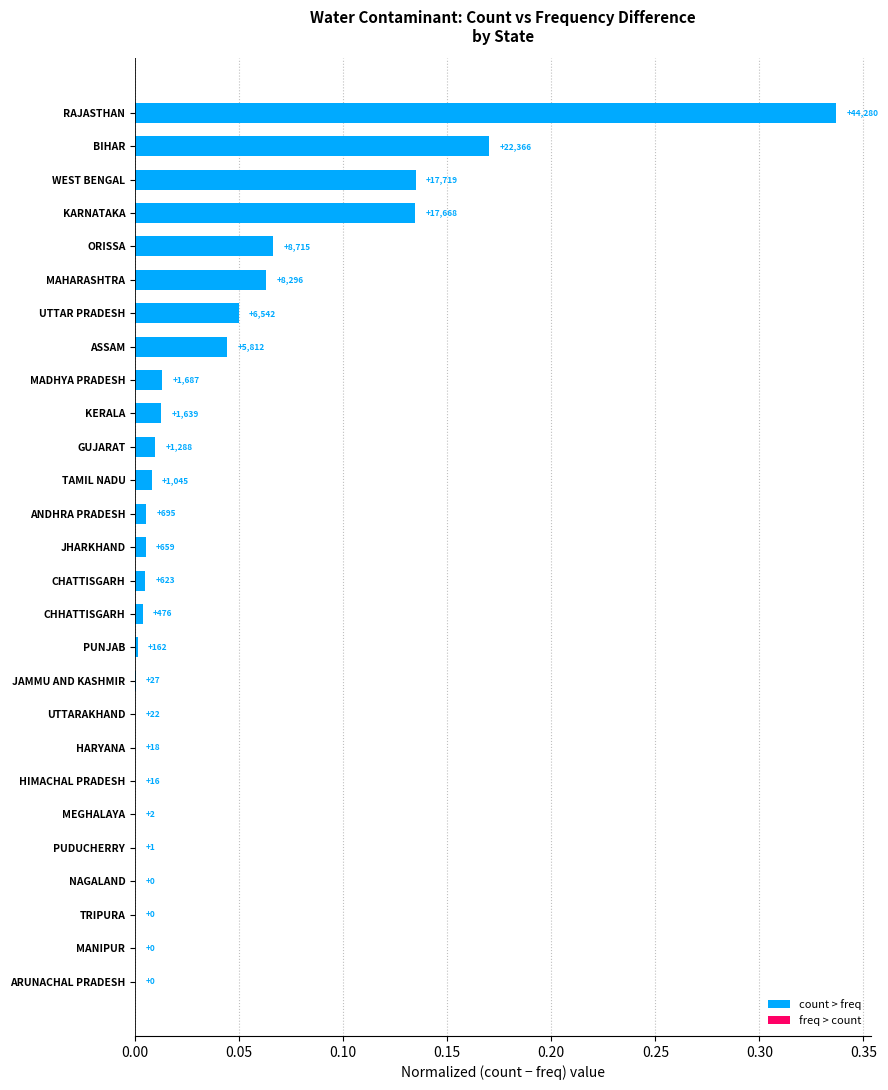

How many categories are shown in the chart?

27